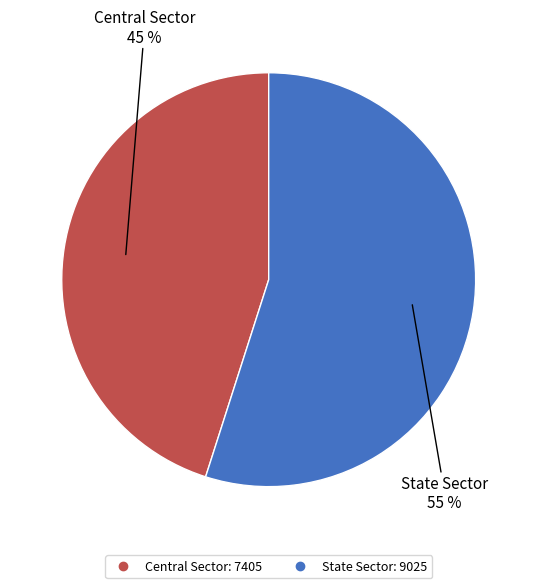

How many segments does this pie chart have?

2